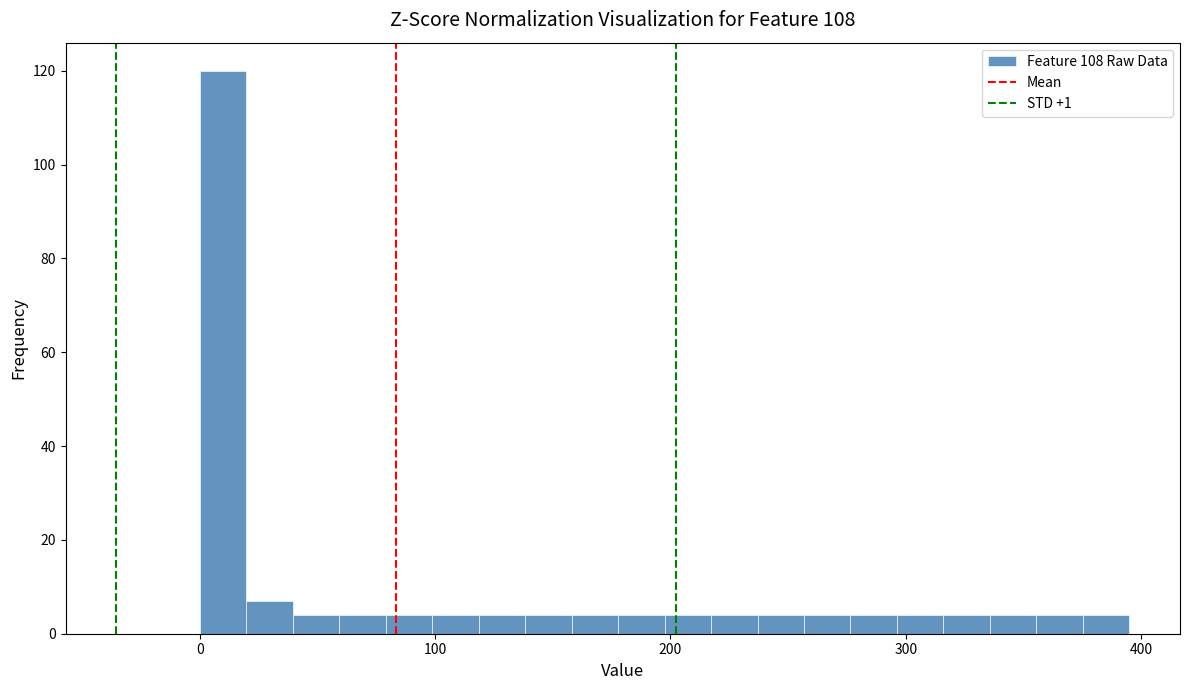

Around what value on the x-axis is the tallest bar? Give the approximate position of its centre, as read against the axis.

10